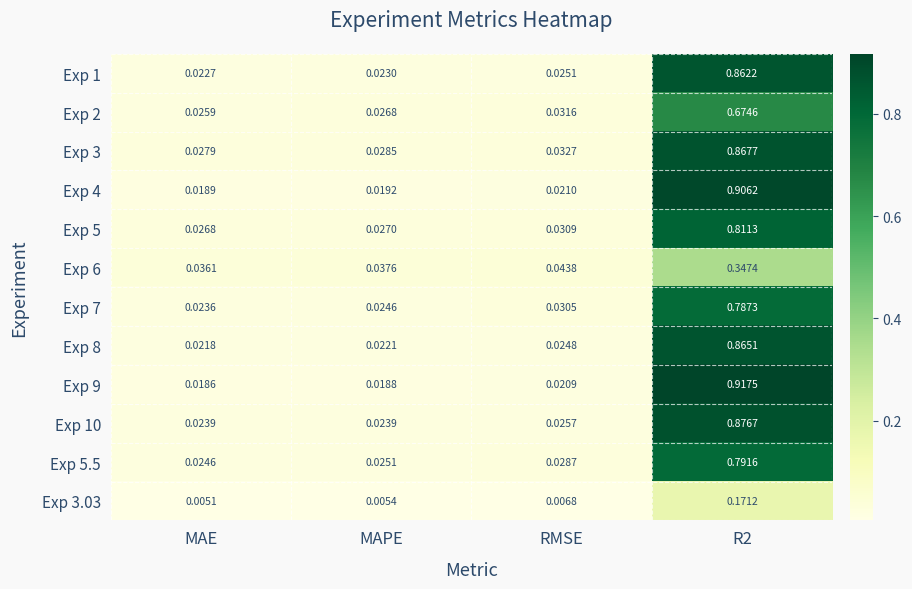

Which series has the largest range (max minus min)?

Exp 9